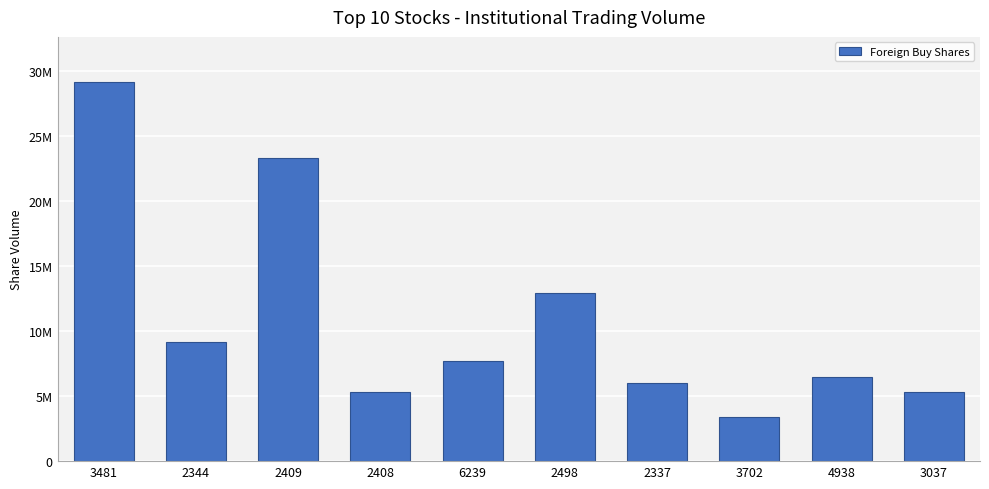

Does the chart contain stacked bars?

No